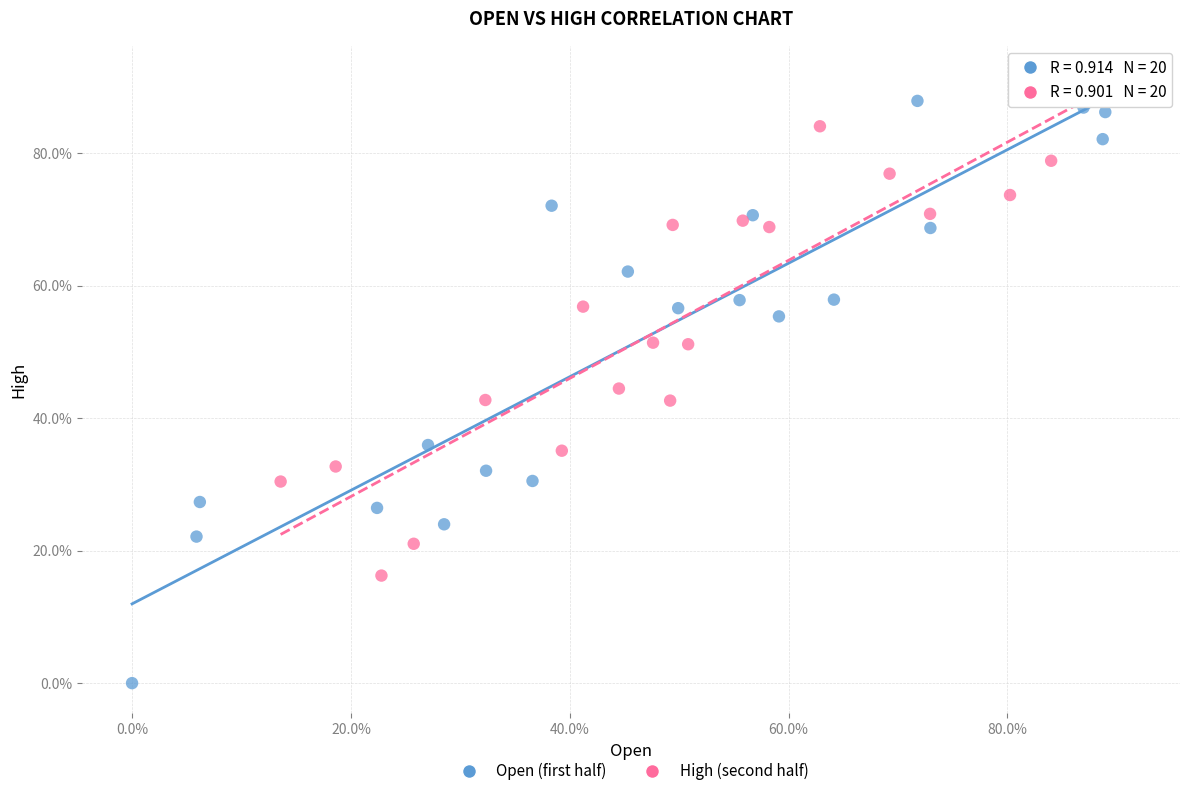

What are all the series names shown in the legend?

Open (first half), High (second half)